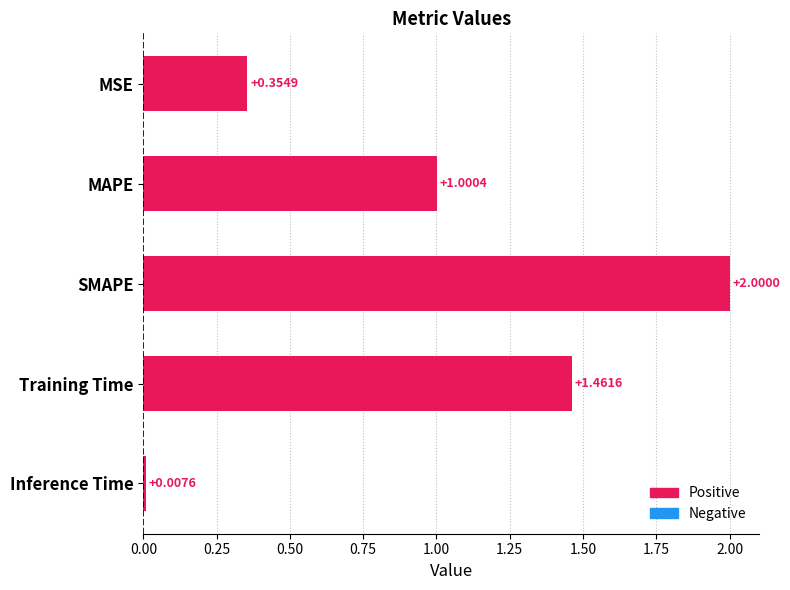

Rank the categories by value from lowest to highest.

Inference Time, MSE, MAPE, Training Time, SMAPE